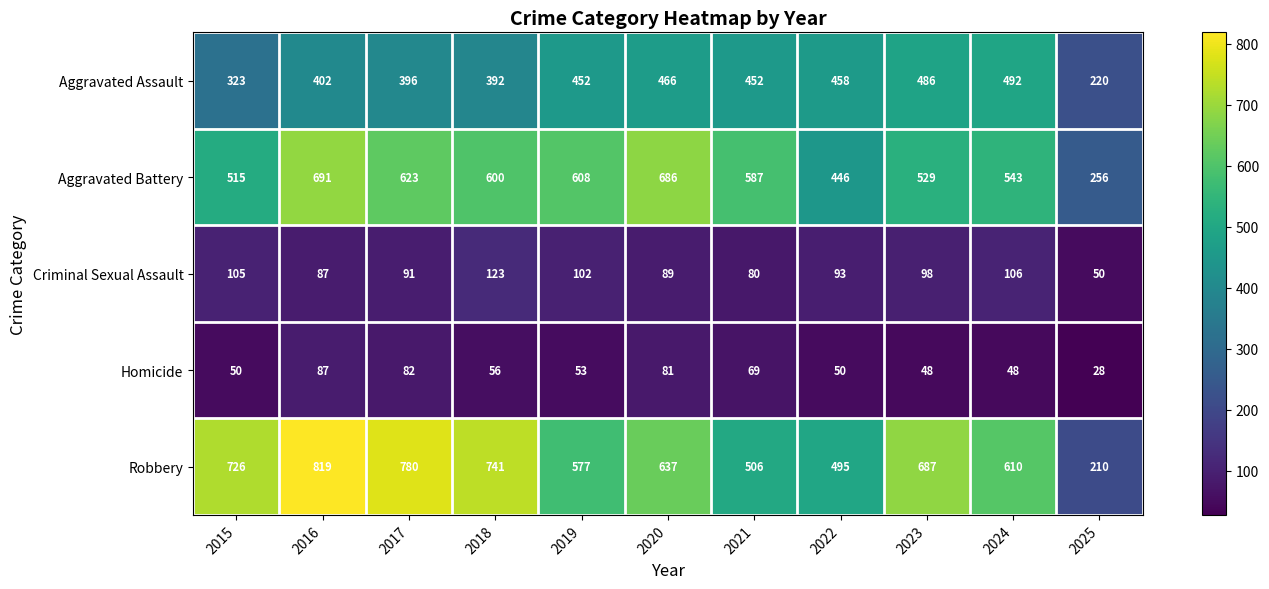

What is the sum of all Robbery values?

6788